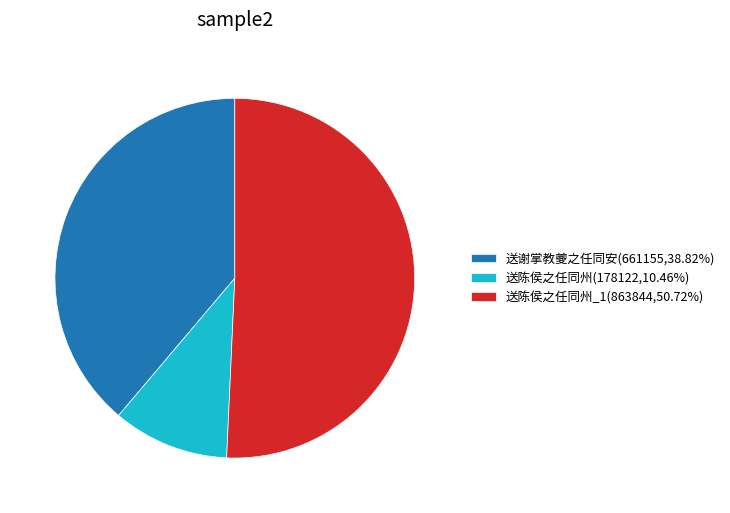

How many slices are in this pie chart?

3